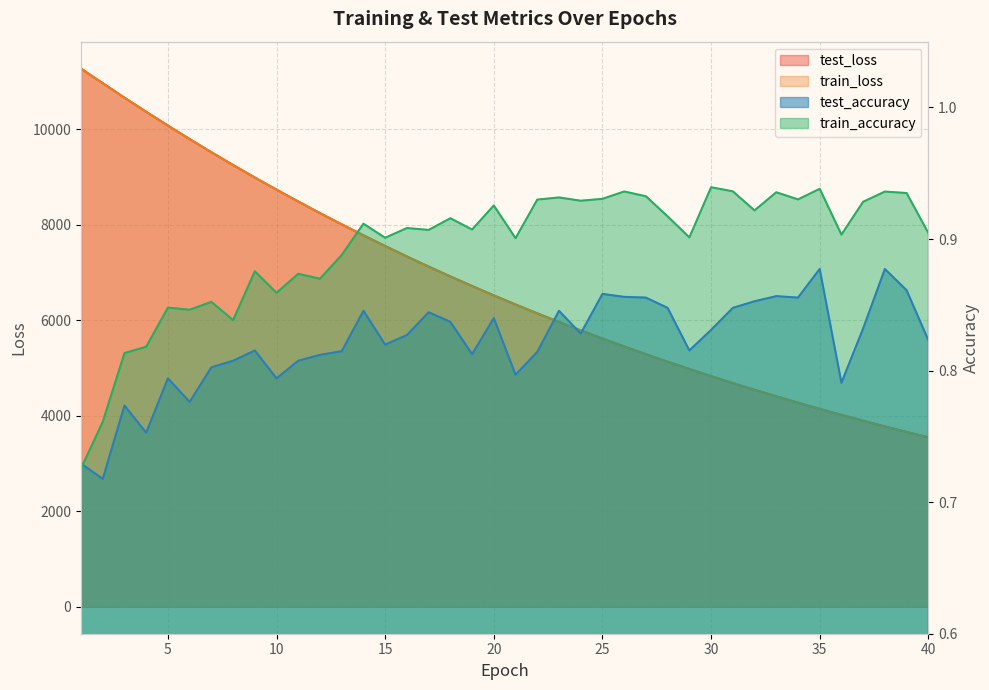

True or false: train_loss has a value of 5101.7 at 14.

False